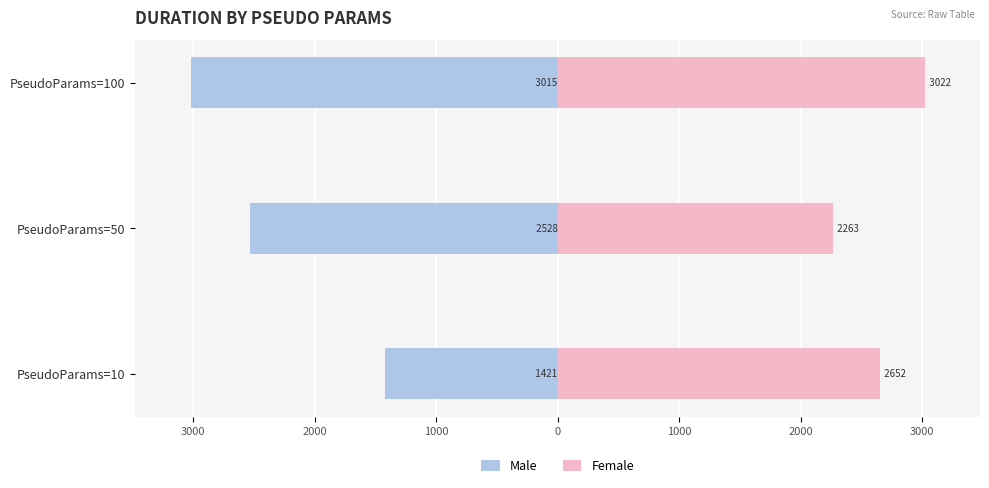

What is the value of the Female bar at the 1st from the left?

2651.8